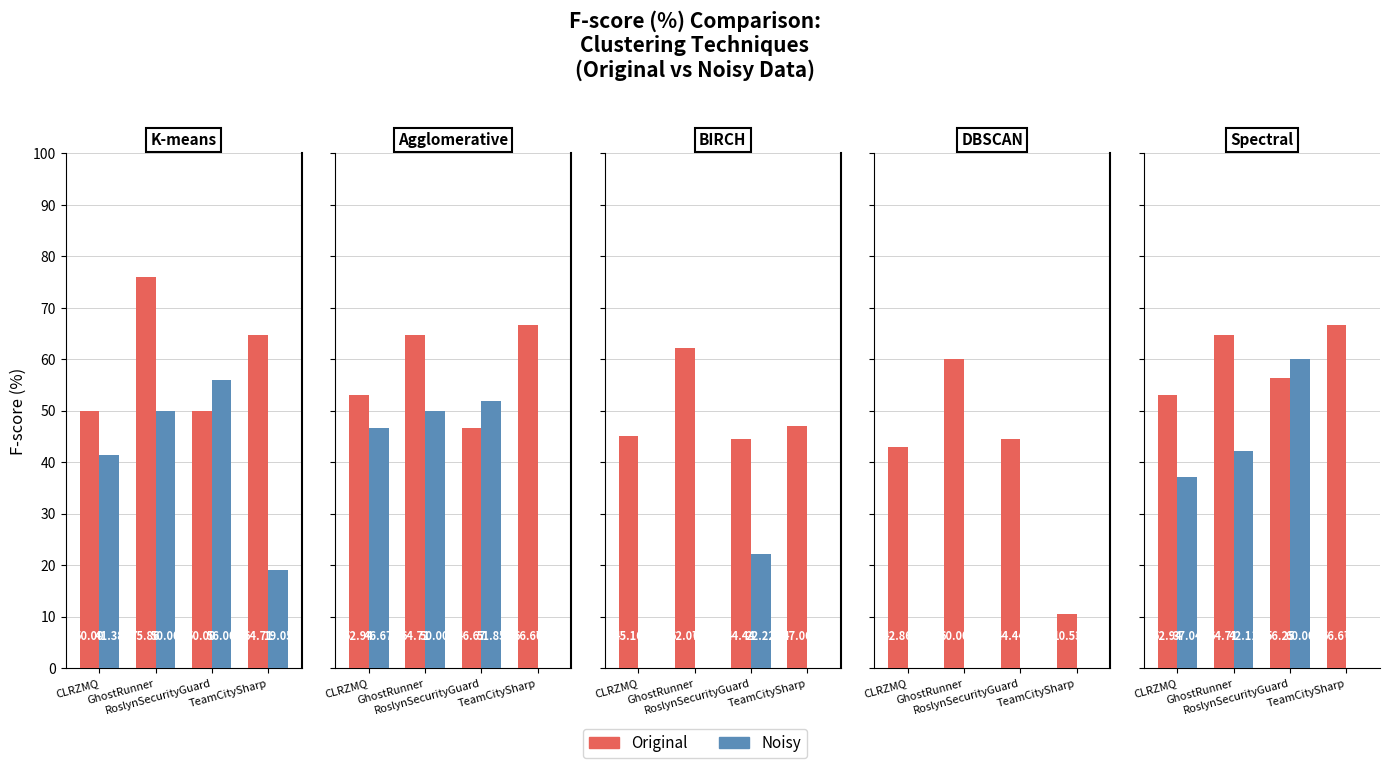

Is it true that Noisy equals 26.4 at GhostRunner?

False